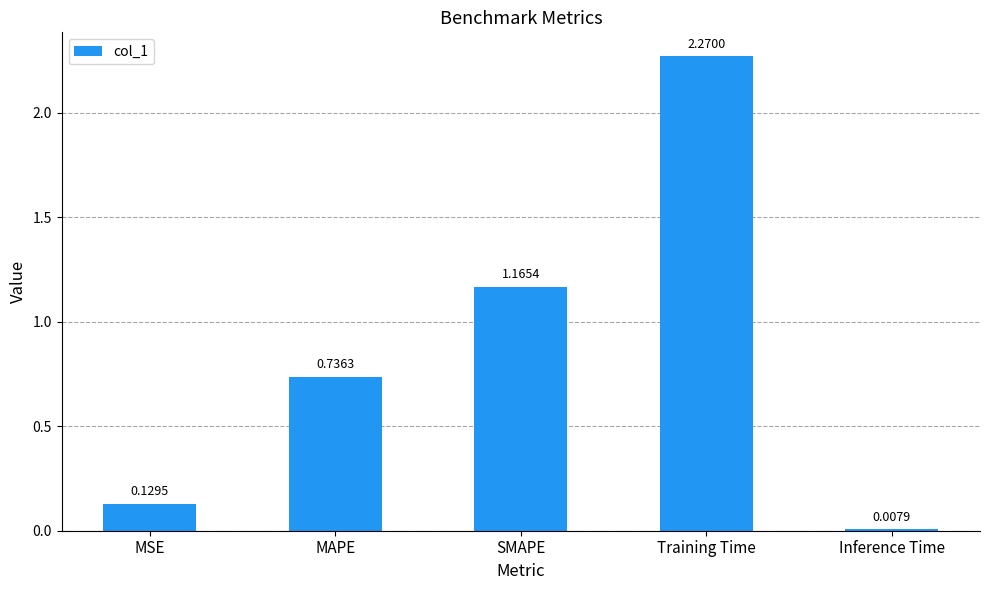

What is the difference between the values at MAPE and SMAPE?

0.4